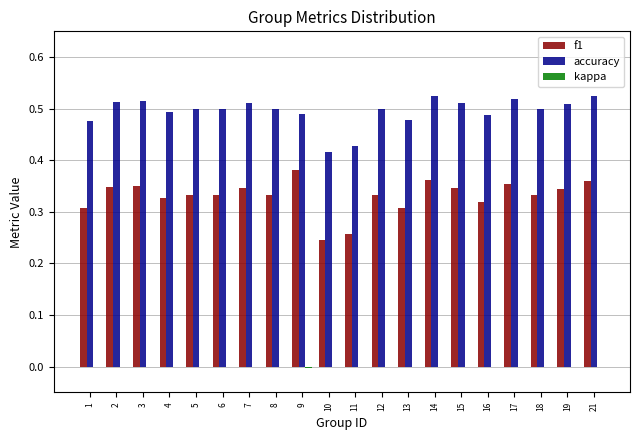

Count the number of categories in the chart.

20